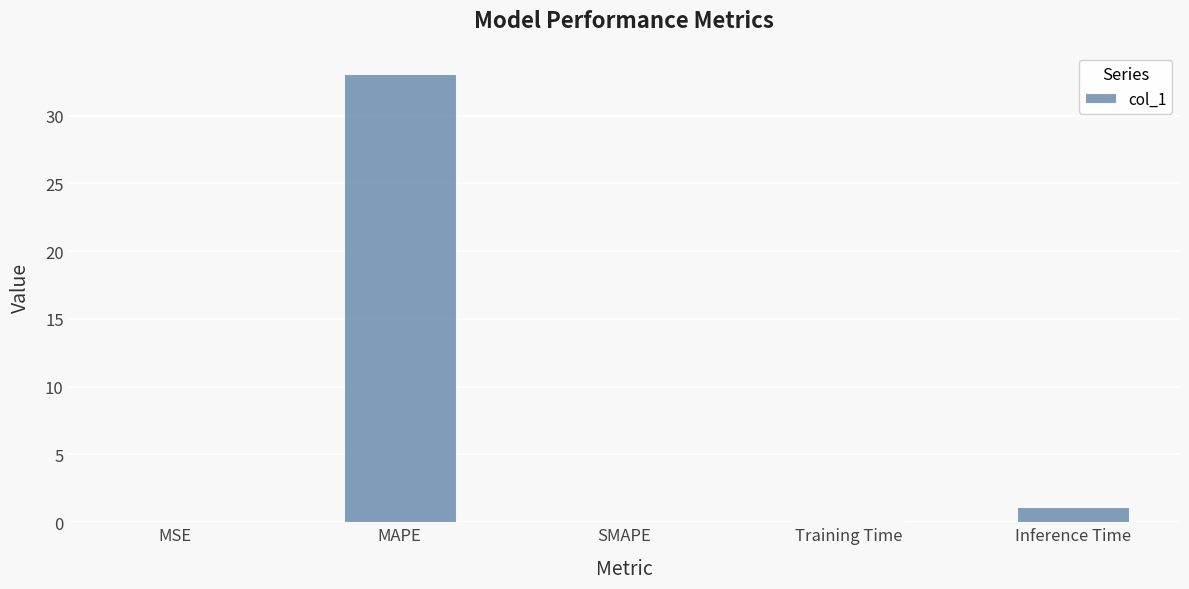

The value at SMAPE is 14.0. True or false?

False